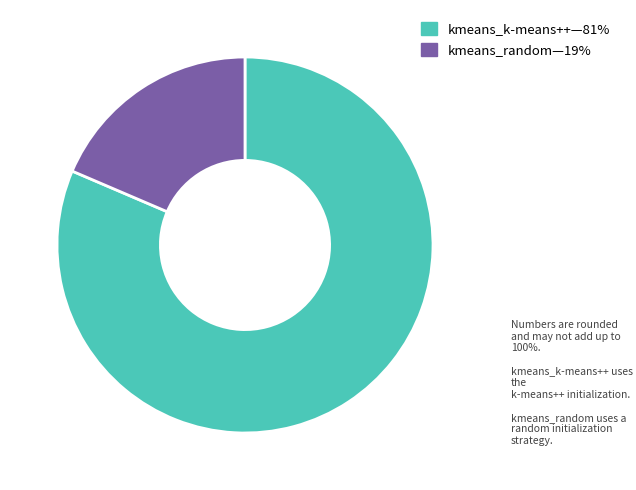

Does any single category account for the majority?

Yes